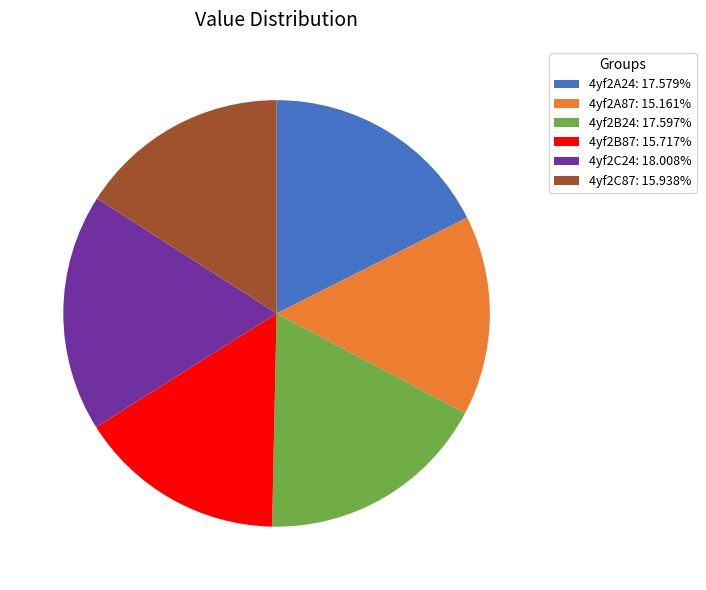

How many slices are in this pie chart?

6